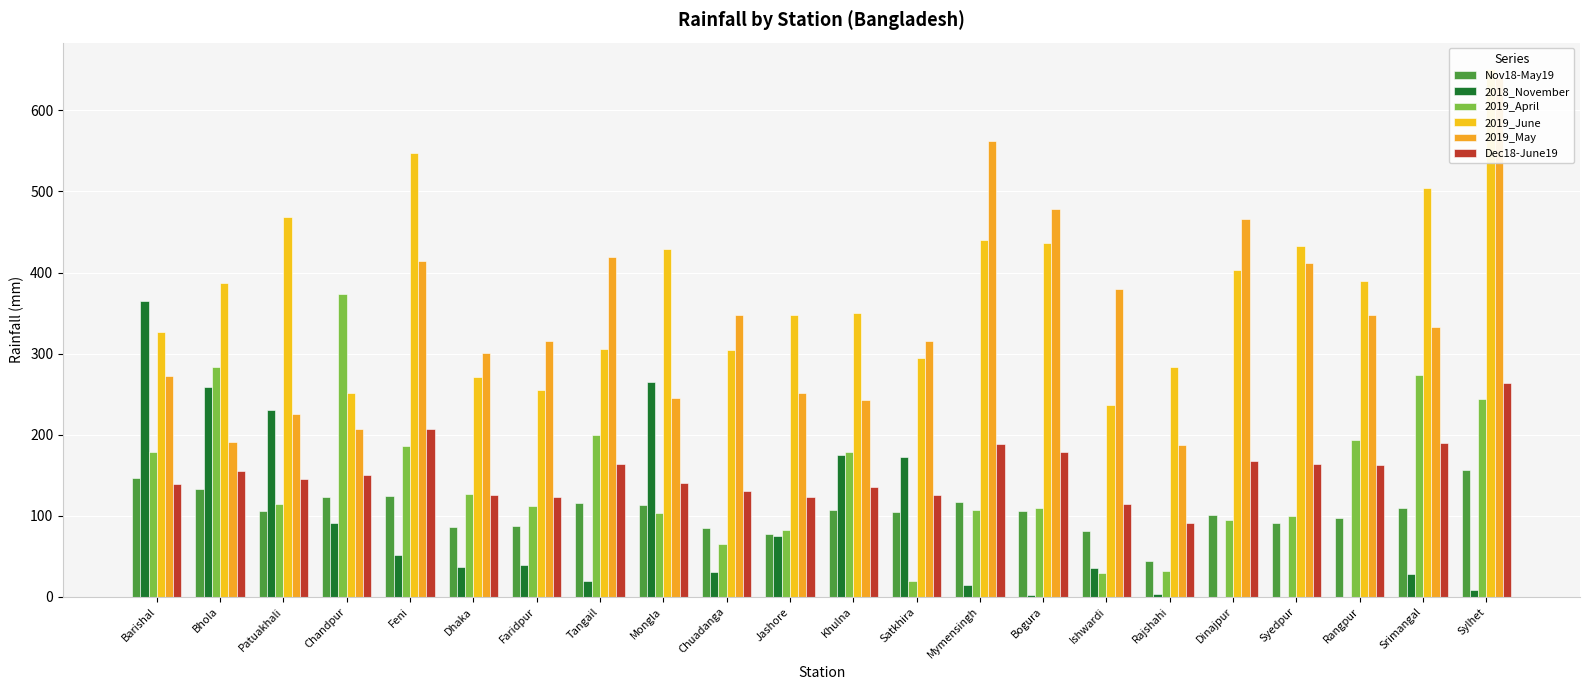

True or false: 2018_November has a value of 63.9 at Faridpur.

False